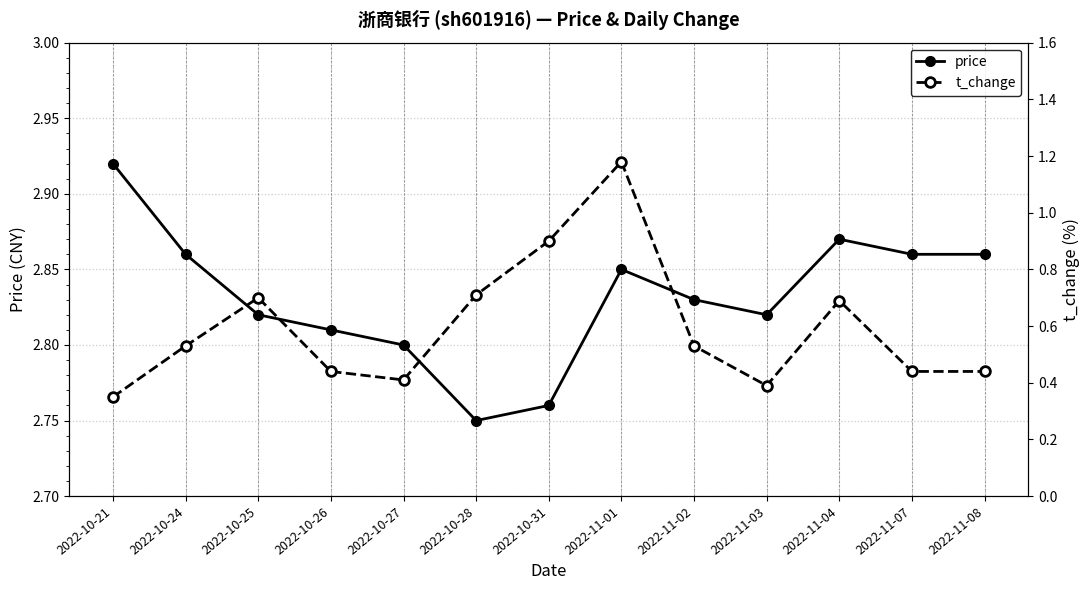

List the series in order of their peak value, highest first.

price, t_change